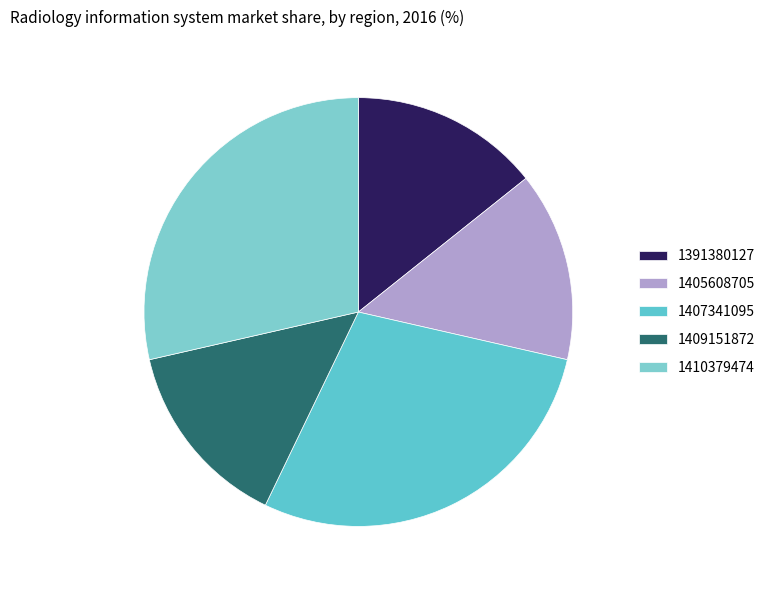

Count the number of slices in the pie.

5